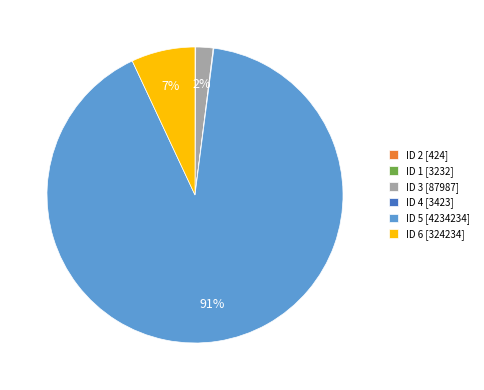

Do ID 5 [4234234] and ID 3 [87987] together represent more than half of the pie?

Yes